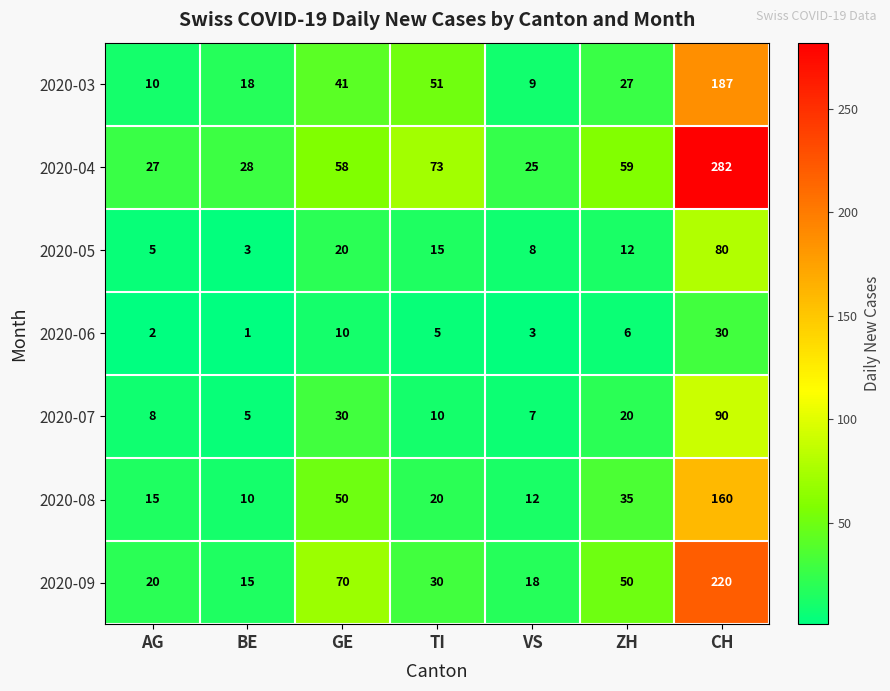

What is the greatest value displayed?

282